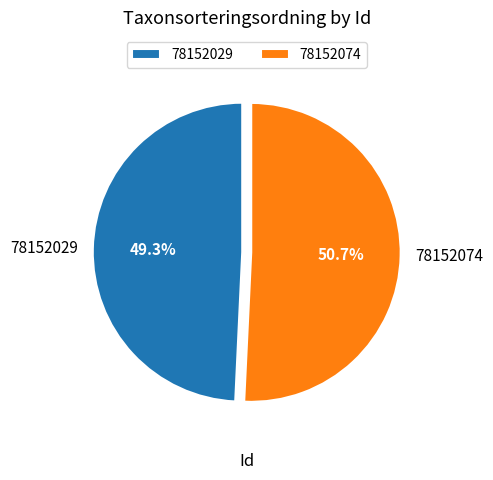

The 78152074 slice represents 61% of the pie. True or false?

False